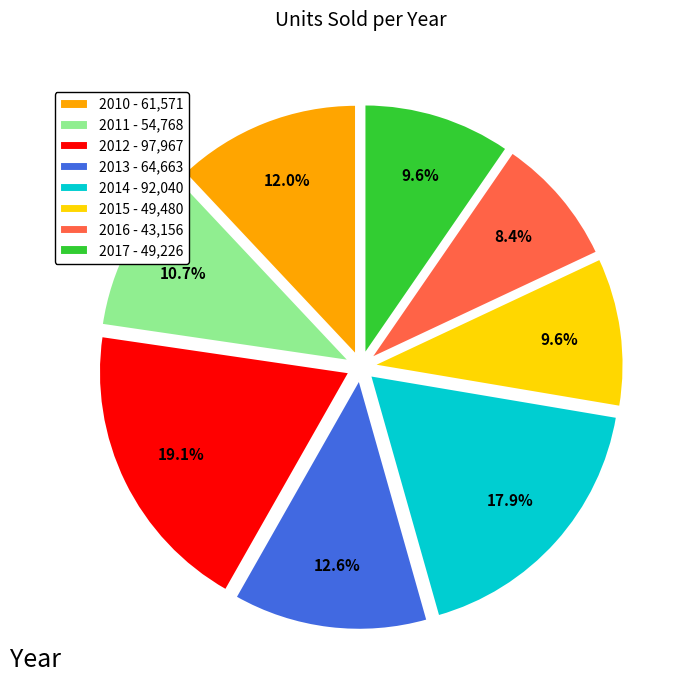

To the nearest percent, what is the difference between the largest and smallest slice percentages?

11%